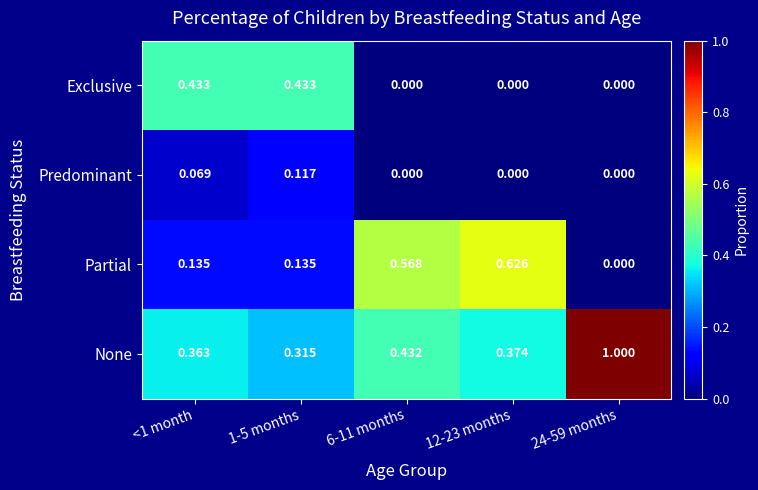

How many data points does each series have?

5